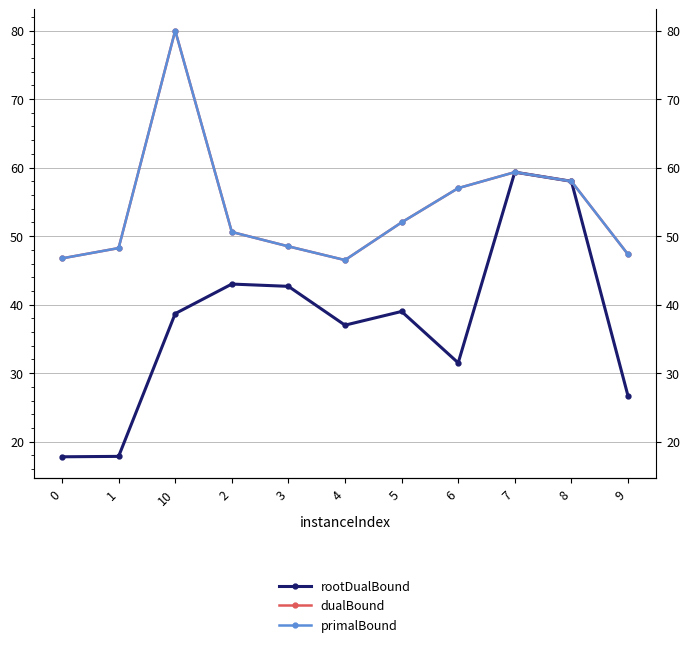

How many data points in primalBound are above 50?

6